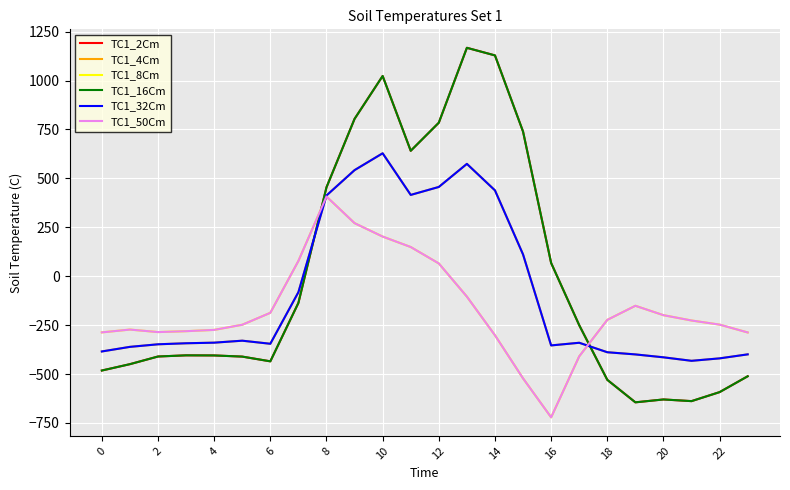

True or false: TC1_32Cm and TC1_4Cm cross at least once.

False